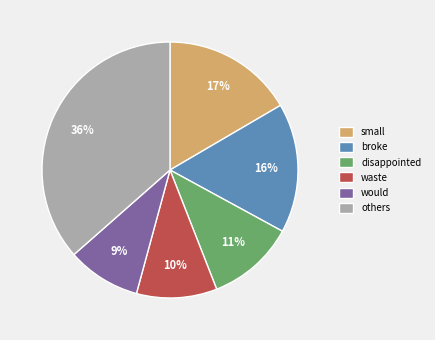

Is there any slice that represents more than half of the pie?

No